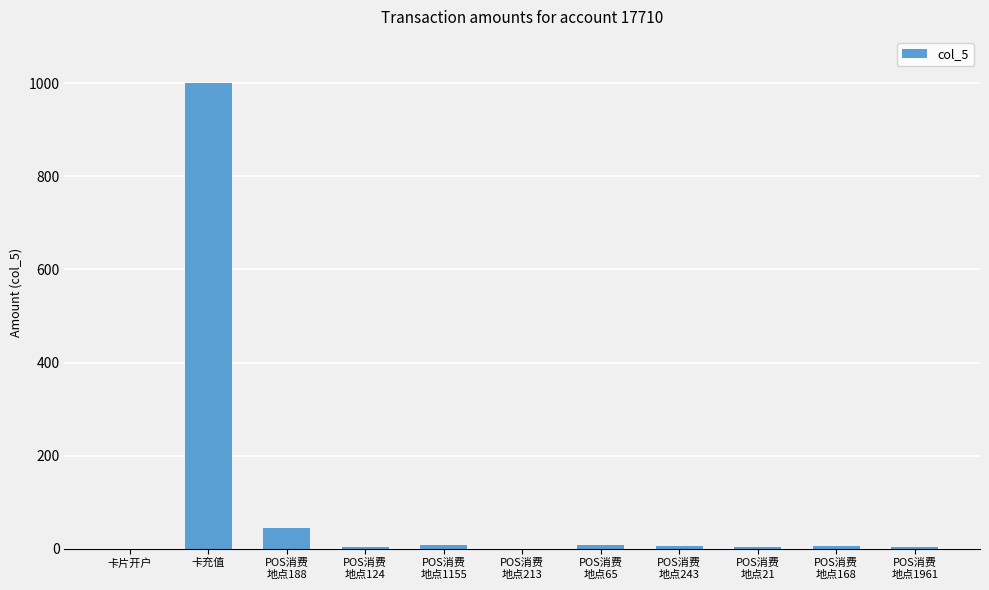

What is the sum of all values?

1079.5